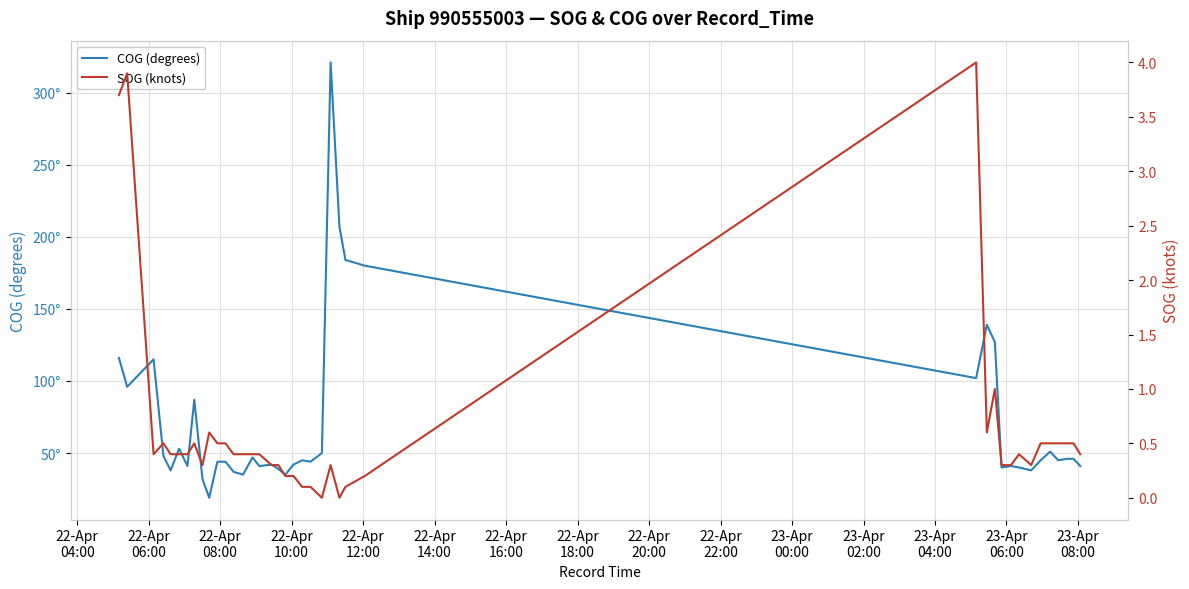

True or false: COG (degrees) and SOG (knots) intersect in this chart.

False